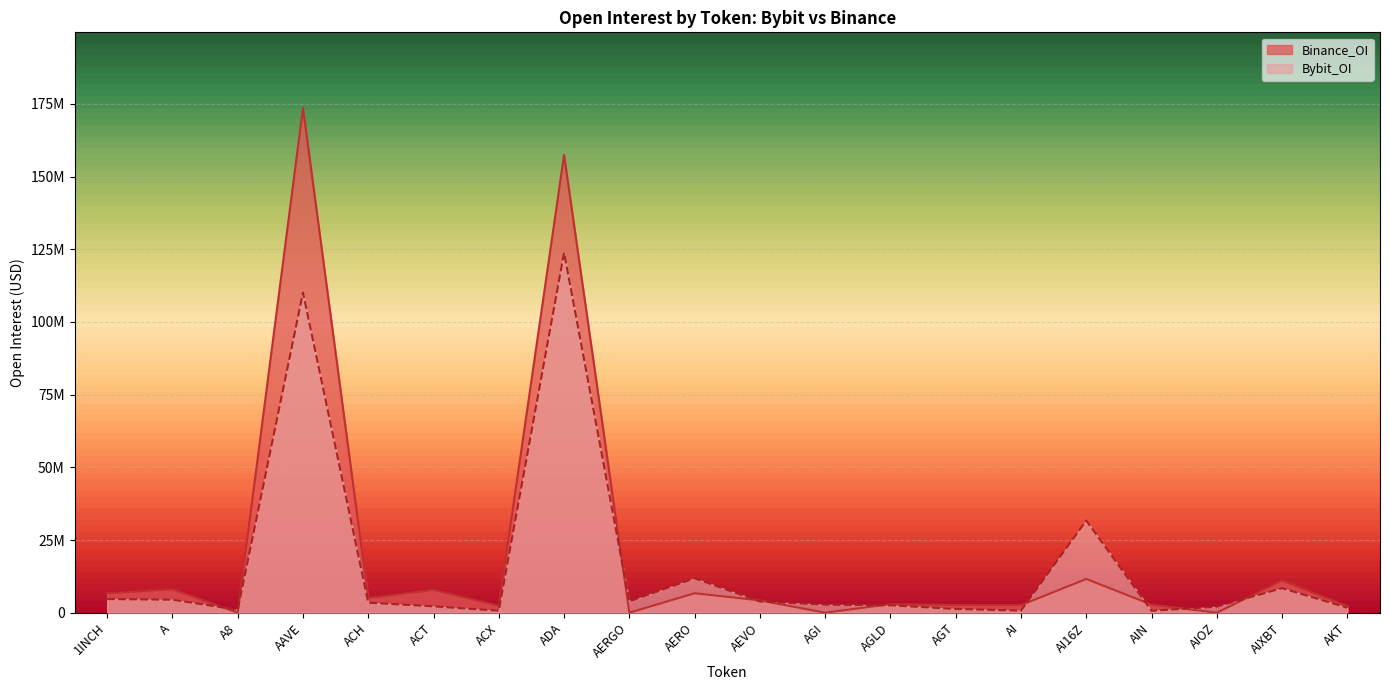

What is the label of the 3rd point from the right?

AIOZ